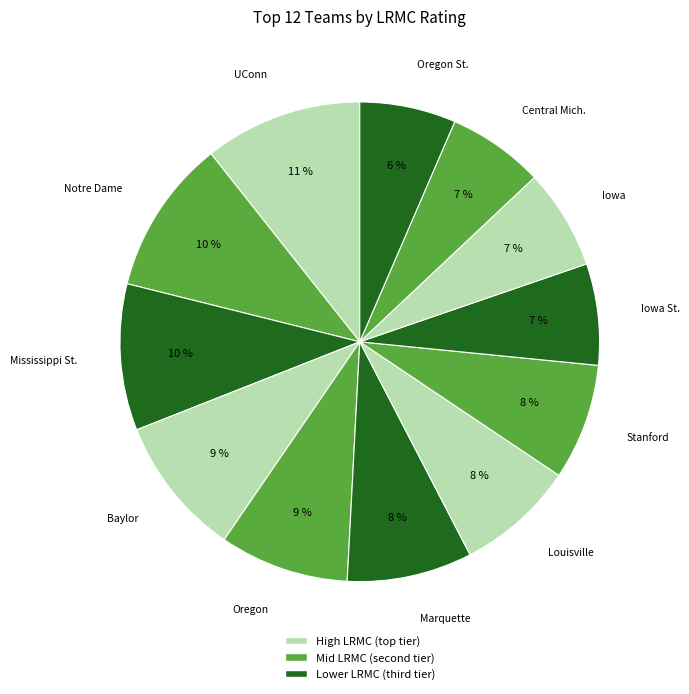

Which has a higher value, Mississippi St. or Iowa St.?

Mississippi St.